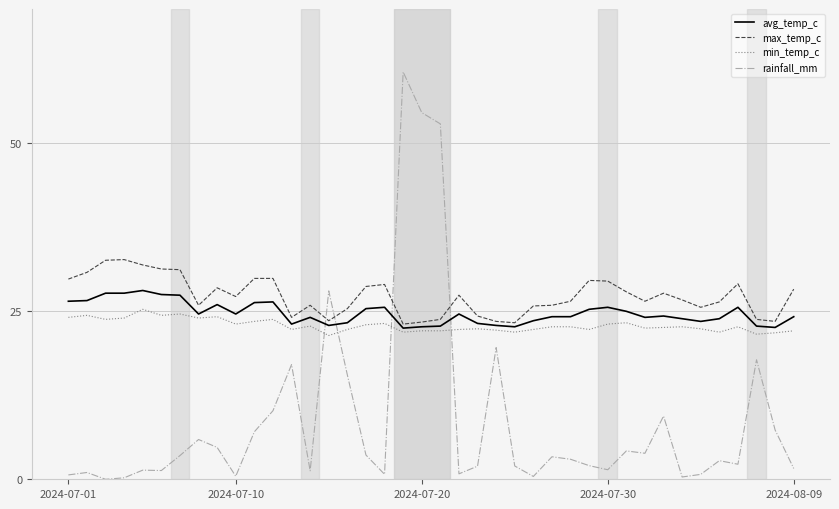

Which series has the largest total across all categories?

max_temp_c